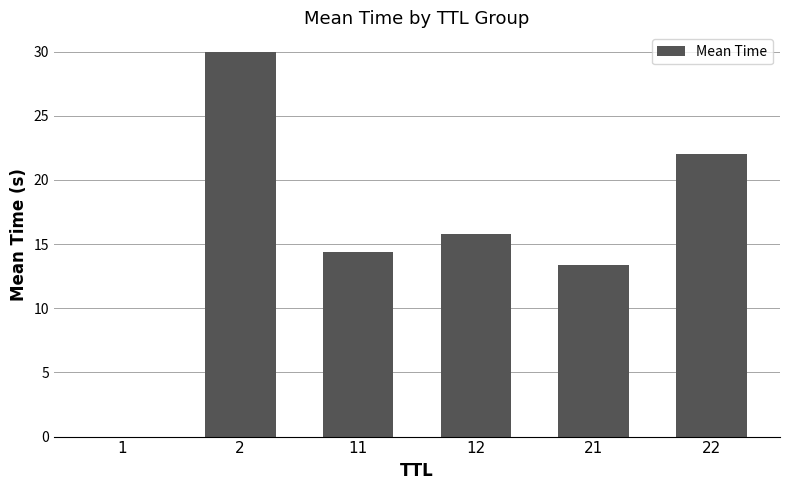

Where does the data first go above 15?

2